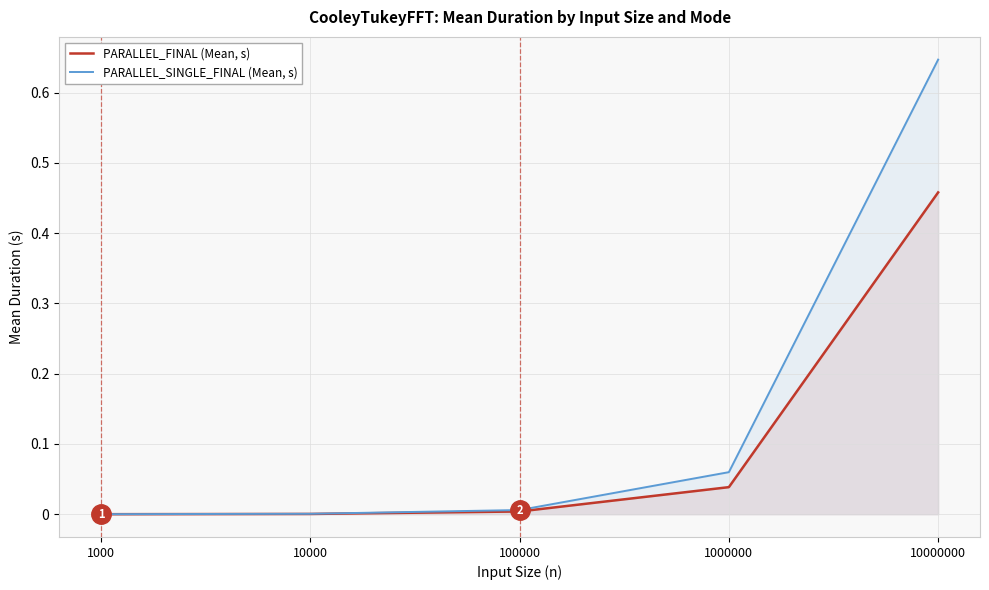

Reading left to right, what are all the values shown in this chart?

PARALLEL_FINAL (Mean, s): 1000=0.0	10000=0.0	100000=0.0	1000000=0.0	10000000=0.5
PARALLEL_SINGLE_FINAL (Mean, s): 1000=0.0	10000=0.0	100000=0.0	1000000=0.1	10000000=0.6